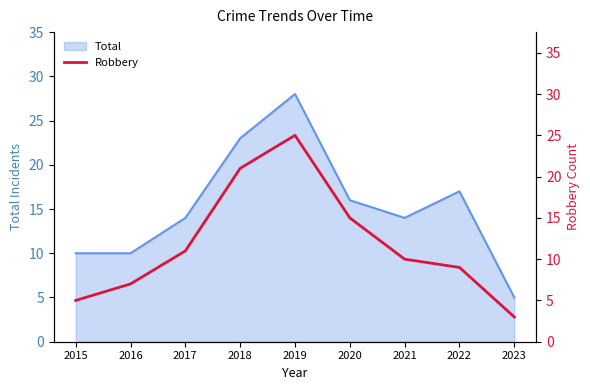

What is the sum of all values?

106